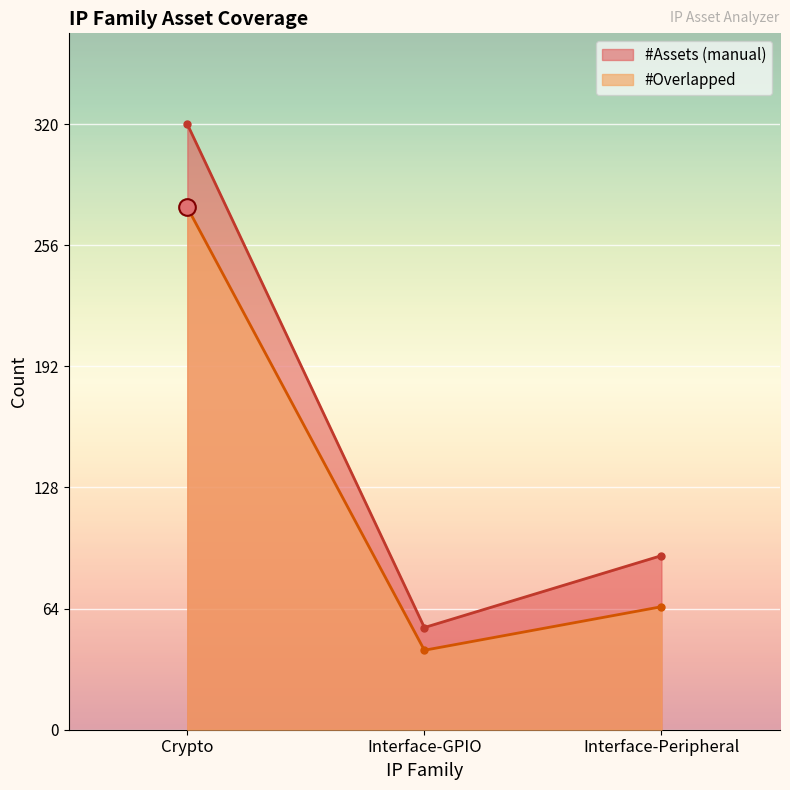

Rank the series by their average value, from lowest to highest.

#Overlapped, #Assets (manual)